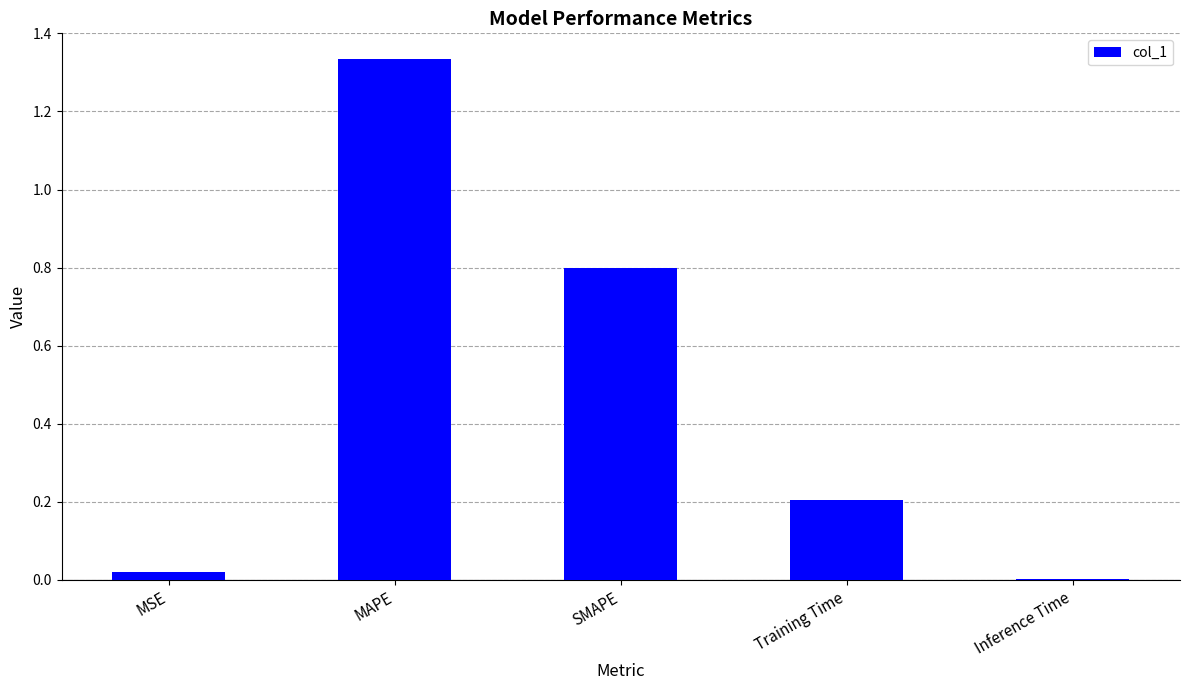

Are the bars horizontal?

No